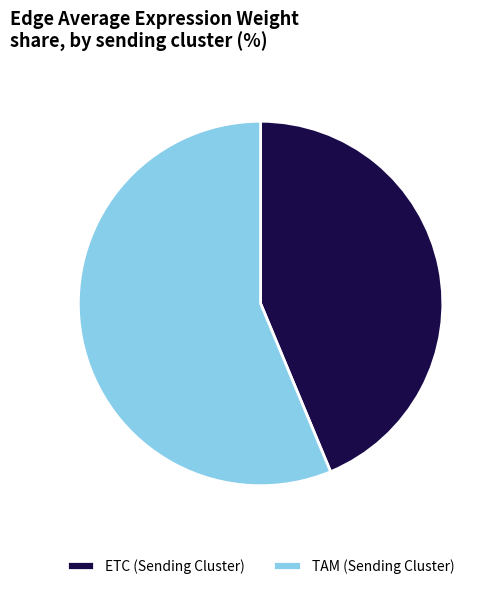

Is it true that TAM is 7% of the pie?

False